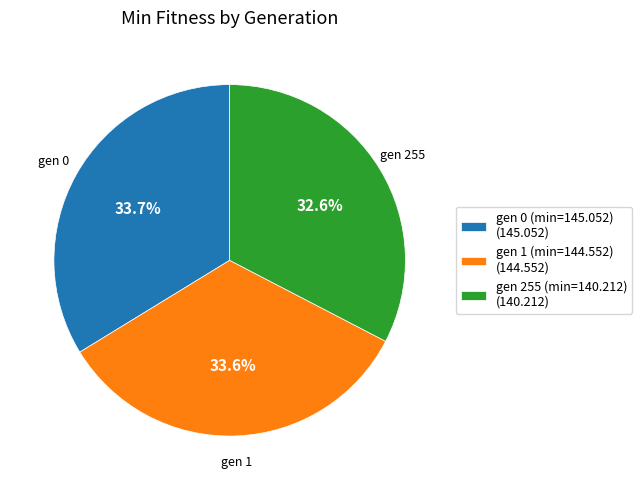

To the nearest percent, what portion does gen 0 (min=145.052) represent?

34%